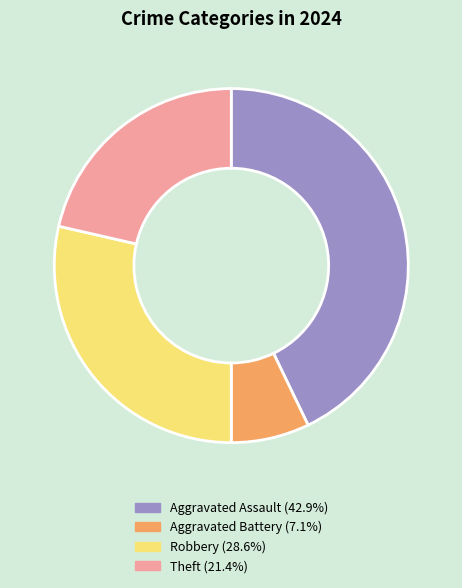

What is the smallest slice in the pie chart?

Aggravated Battery